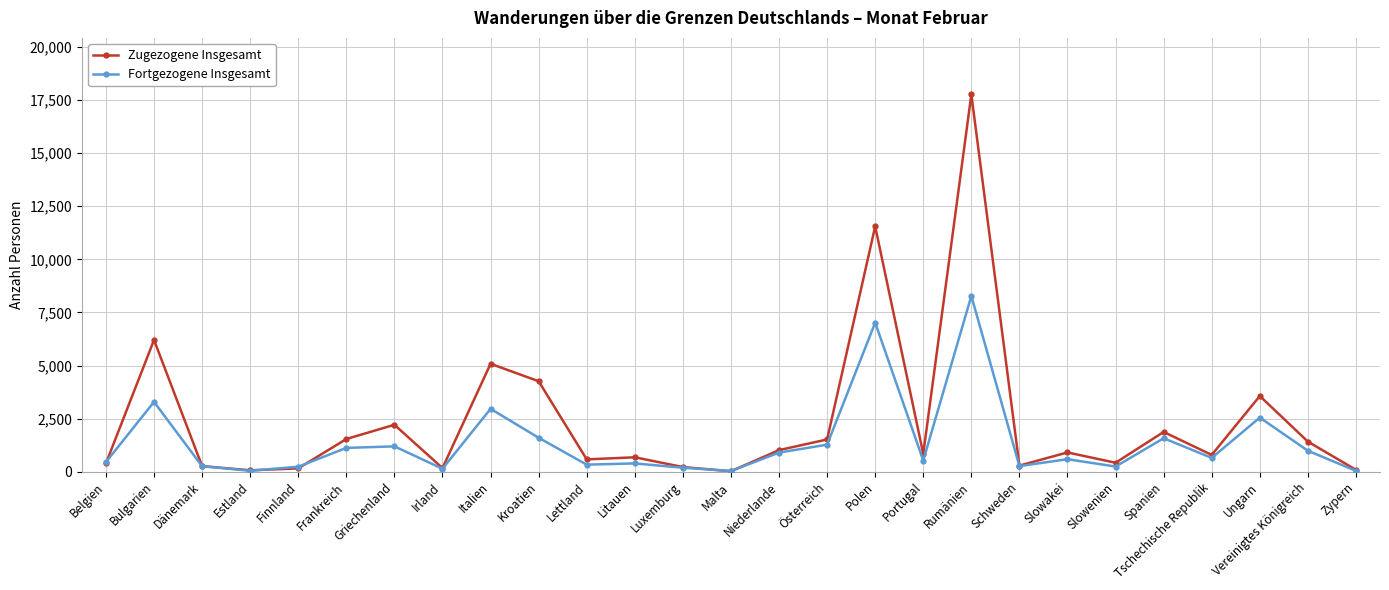

Which series has the largest range (max minus min)?

Zugezogene Insgesamt